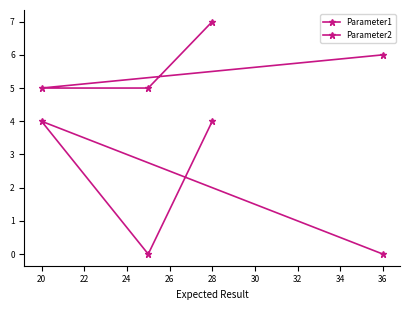

How many series are shown in this chart?

2